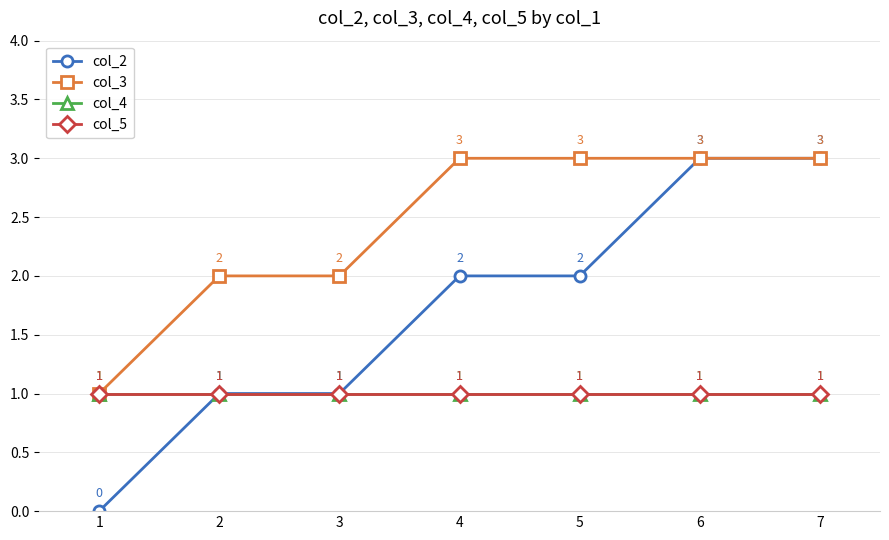

The col_2 series shows 1 at 6. True or false?

False